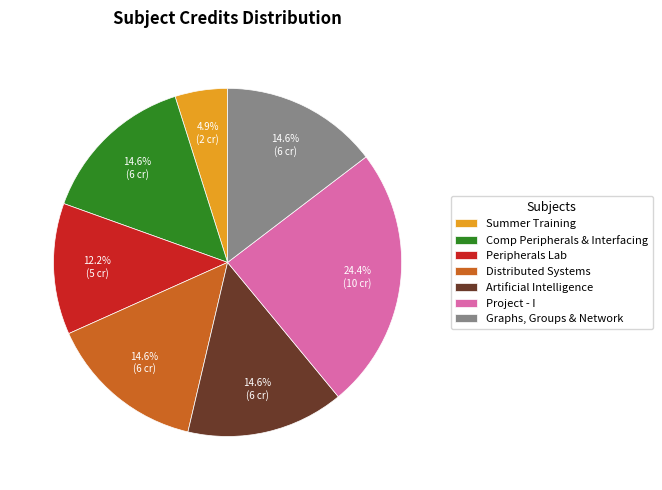

What is the smallest slice in the pie chart?

Summer Training